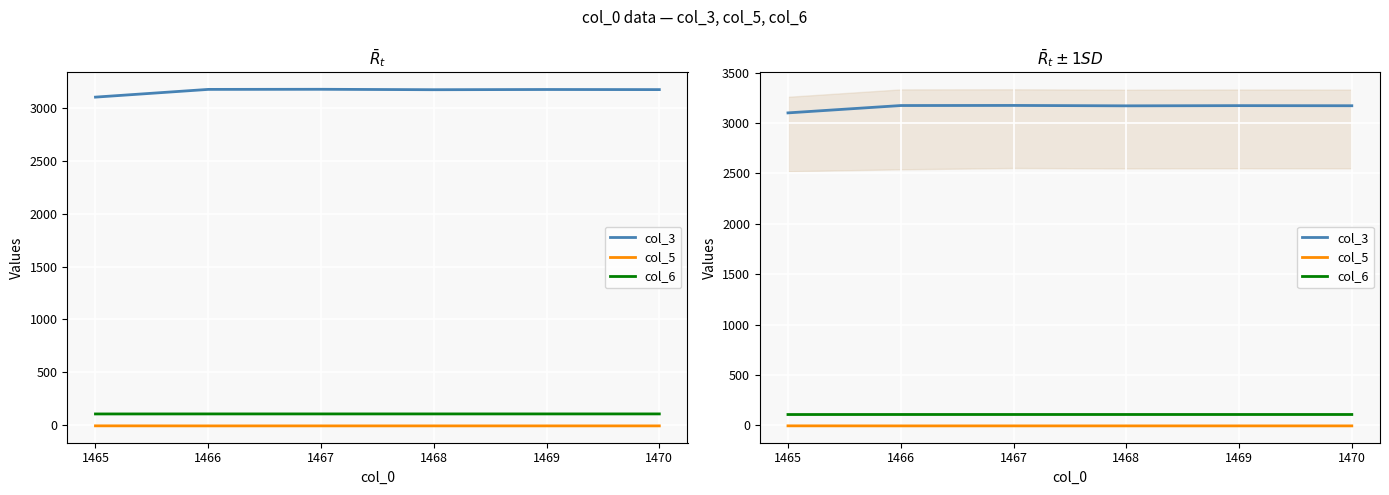

What is the average value of the col_6 series?

106.8